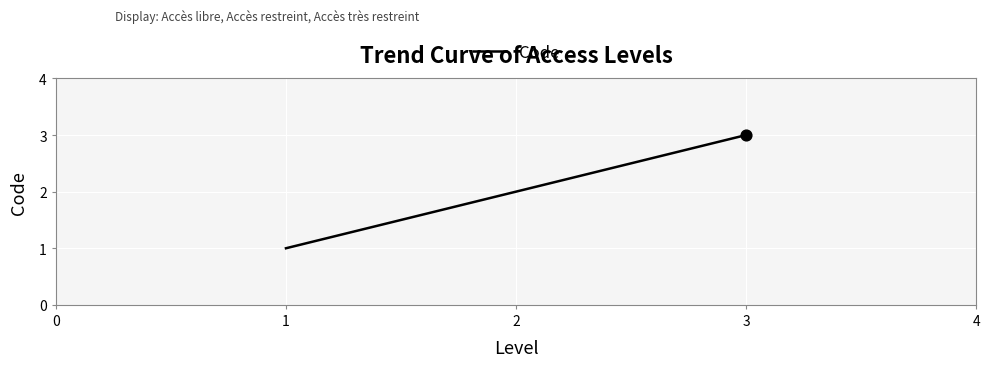

What is the change in value from 1 to 3?

+2